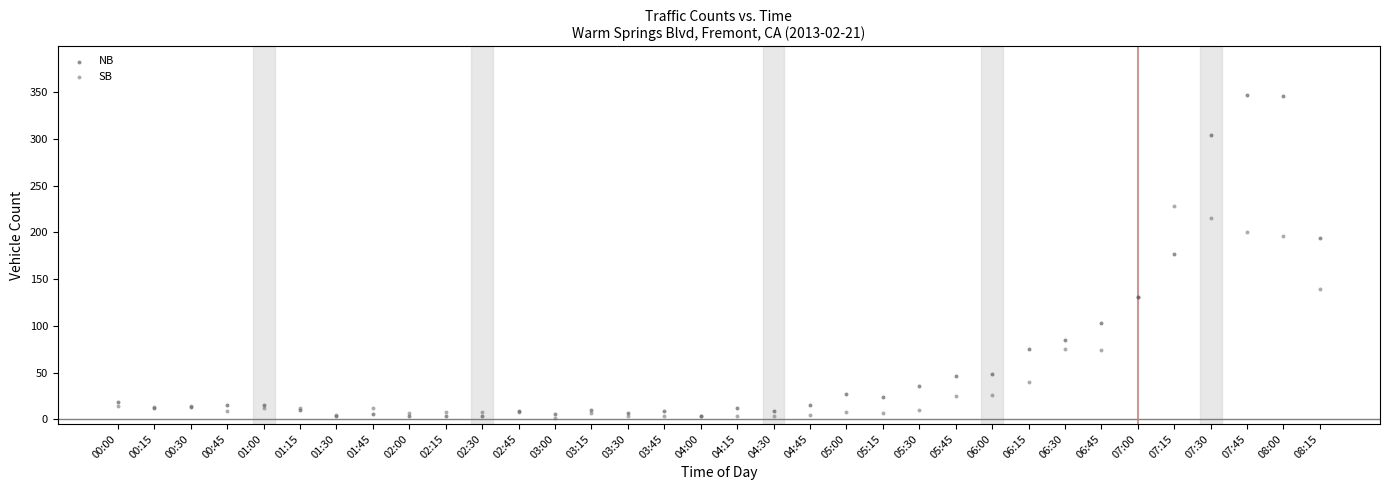

In the SB series, what Y value is closest to 114?

131